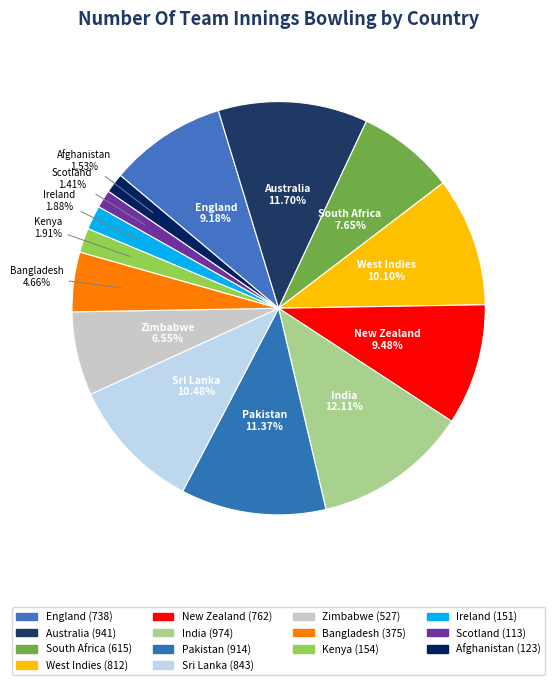

Is there a majority slice in this chart?

No